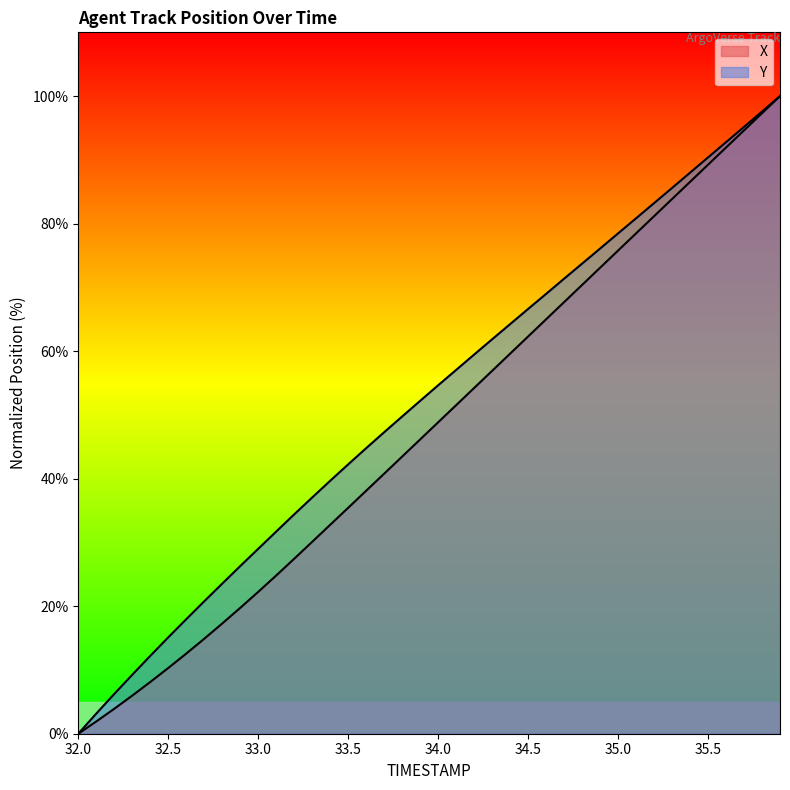

How many data points in Y are less than 54?

20